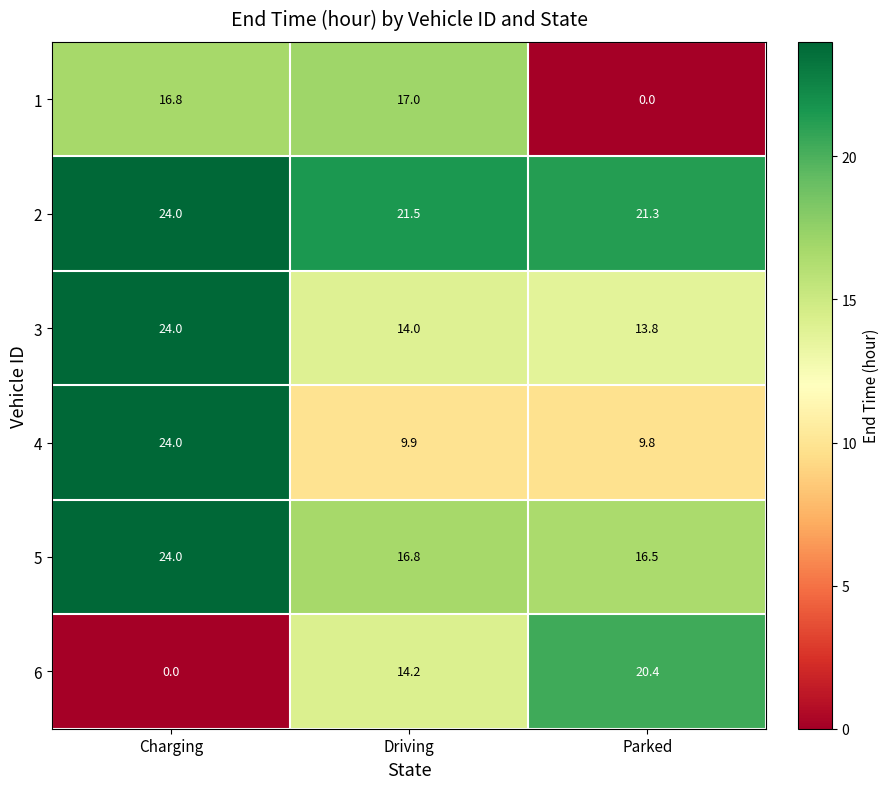

At which label is 5 closest to 20?

Driving